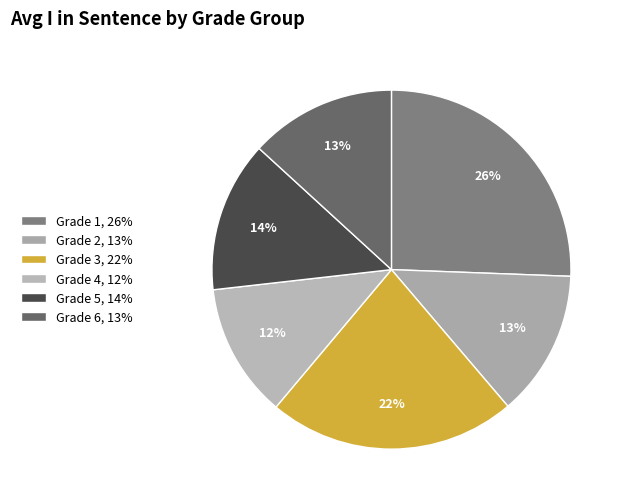

Is it true that Grade 5 is 24% of the pie?

False